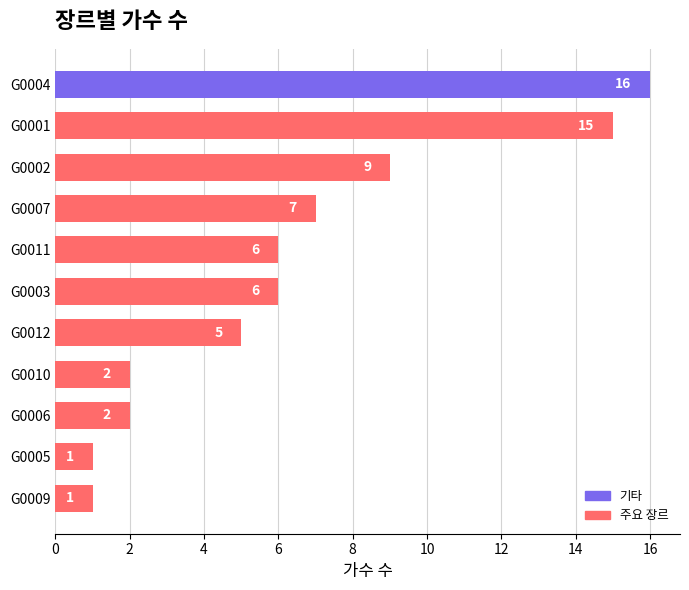

What is the maximum value shown in the chart?

16